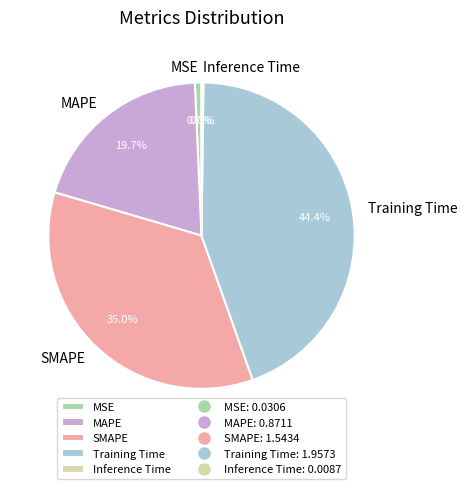

True or false: SMAPE accounts for 50% of the total.

False